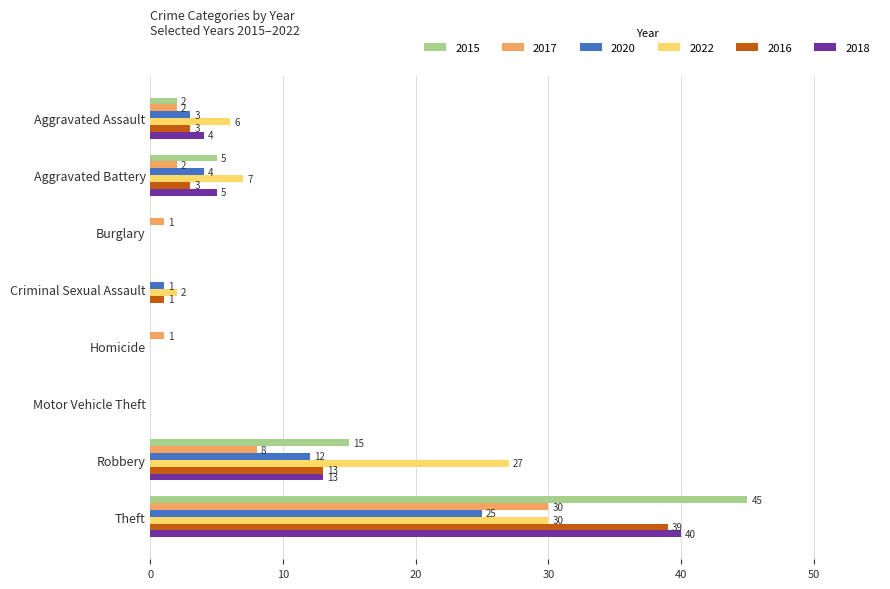

What is the average value of the 2016 series?

7